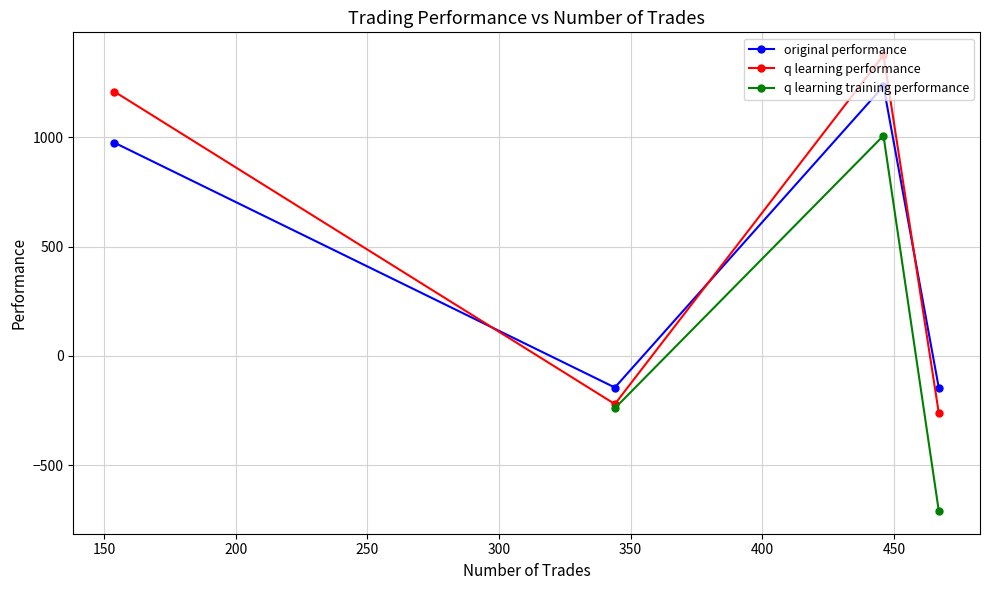

What is the value of the original performance point at the 2nd from the left?

-144.6